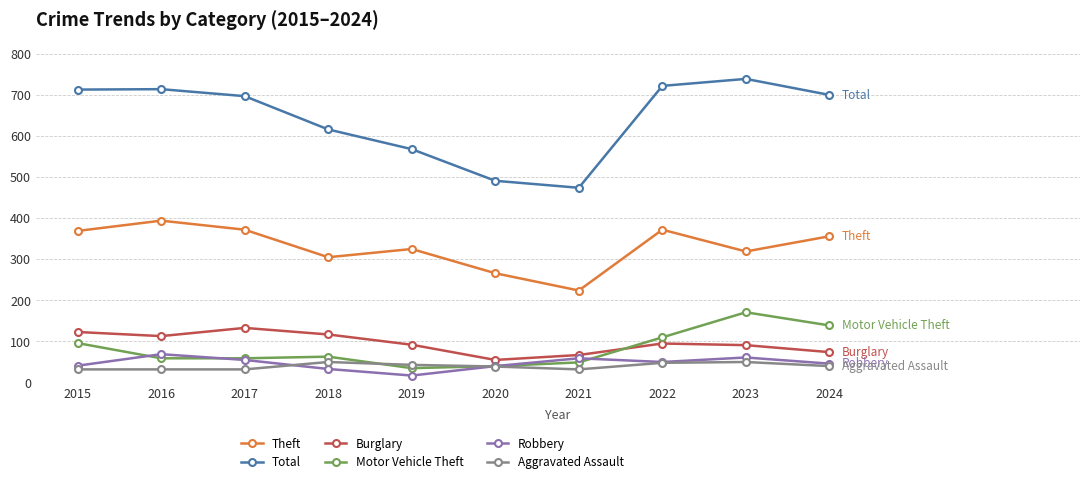

What is the value of the Motor Vehicle Theft point at the 7th from the left?

49